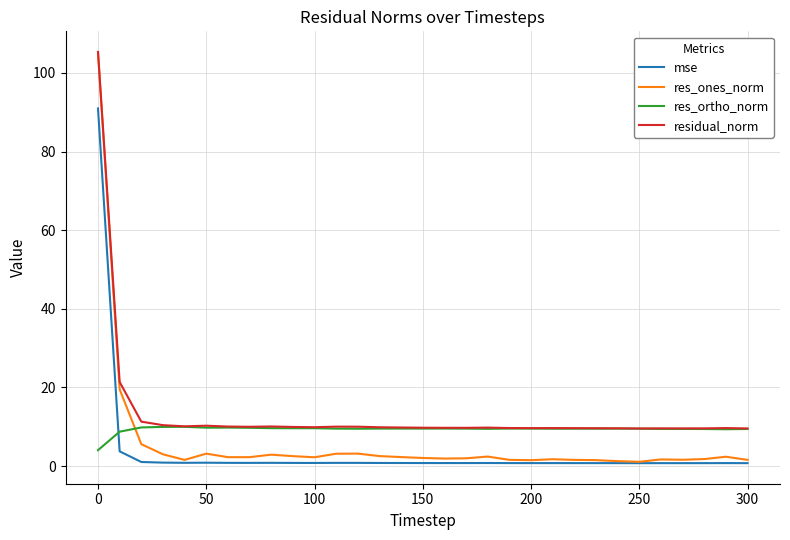

True or false: mse and residual_norm cross at least once.

False